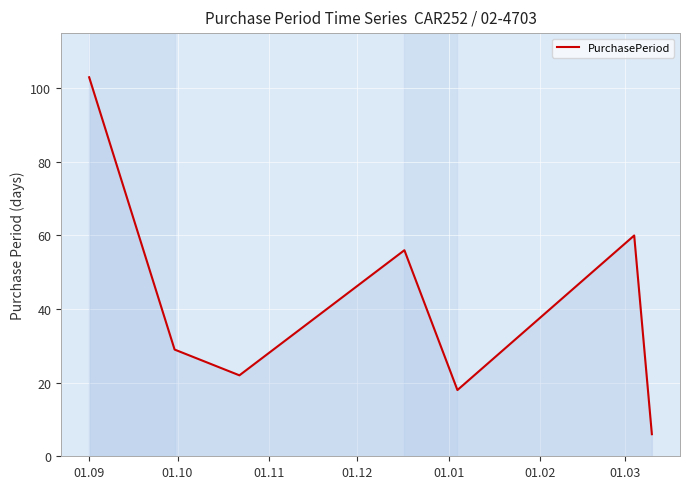

Reading right to left, extract all data points from this chart.

6	60	18	56	22	29	103